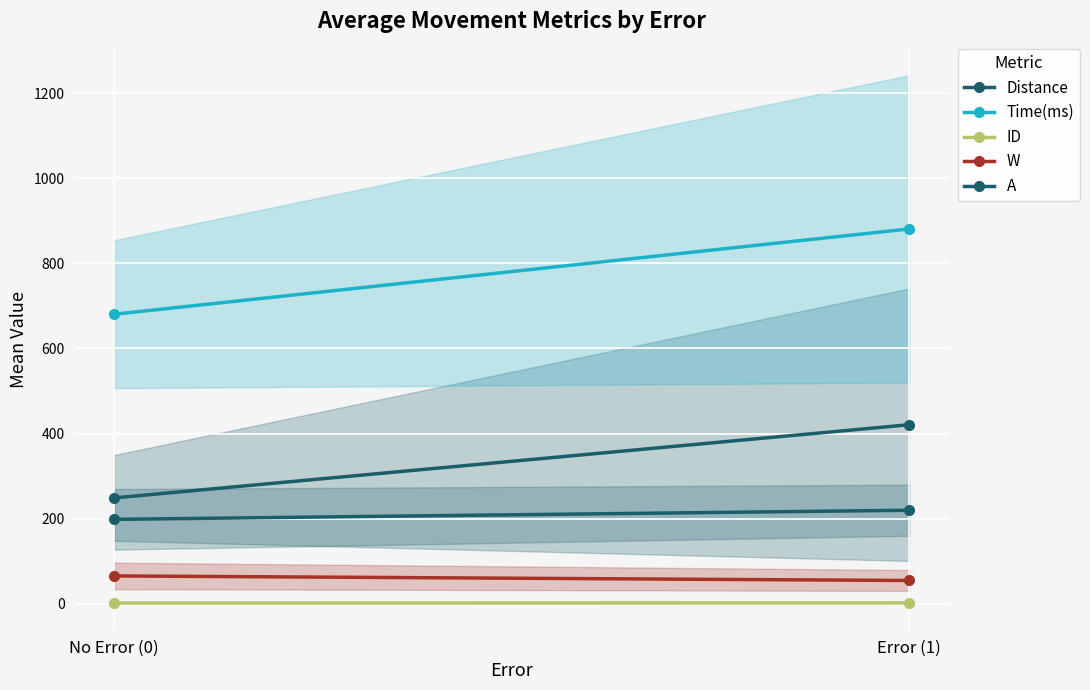

Which series changed the most between No Error (0) and Error (1)?

Time(ms)